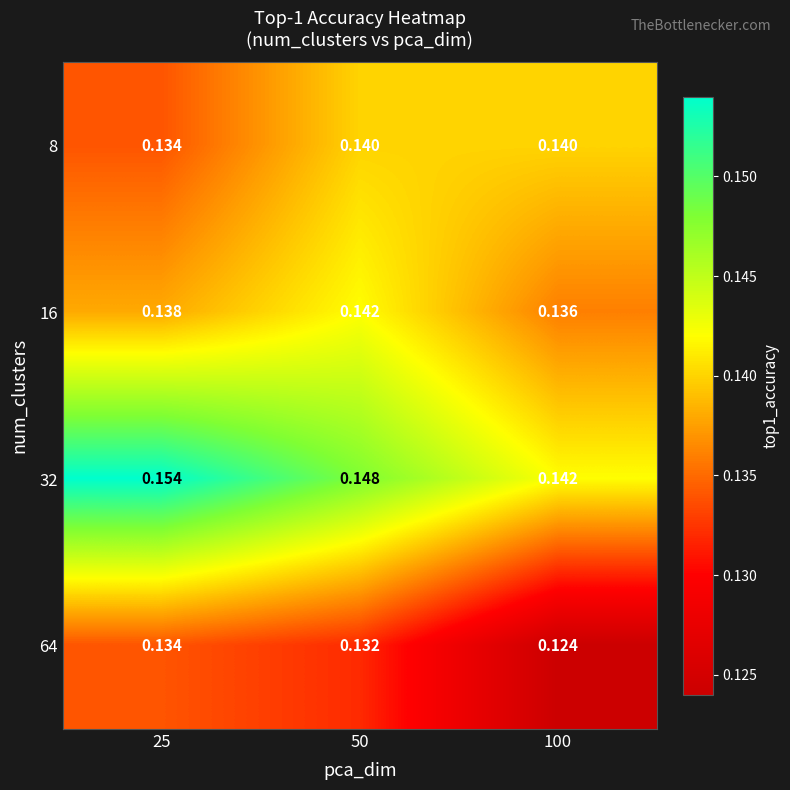

Is the value of 8 at 50 greater than the value of 64 at 50?

Yes